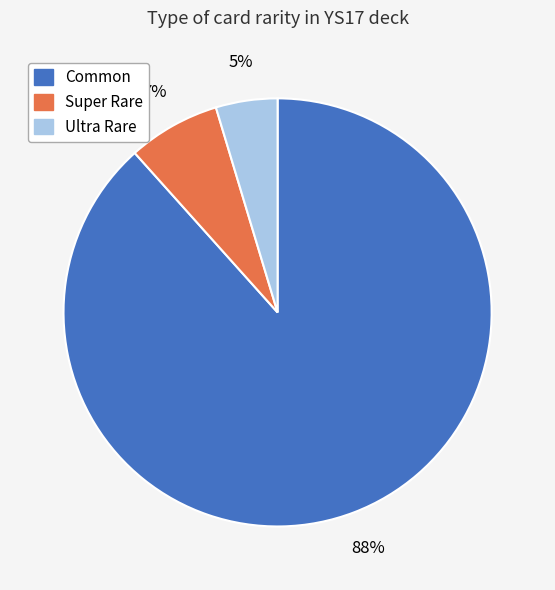

To the nearest percent, what percentage of the pie is Super Rare?

7%